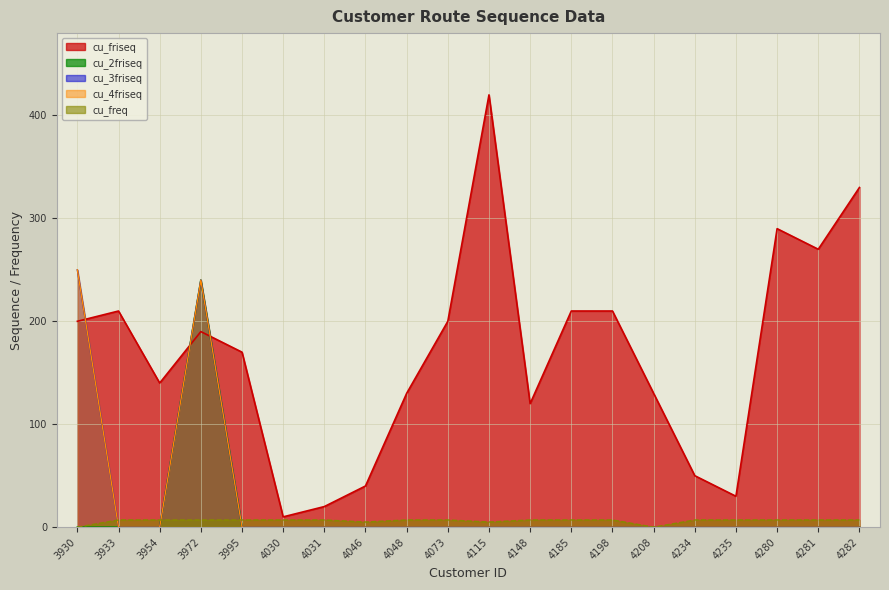

Where is the first local maximum for cu_friseq?

3933